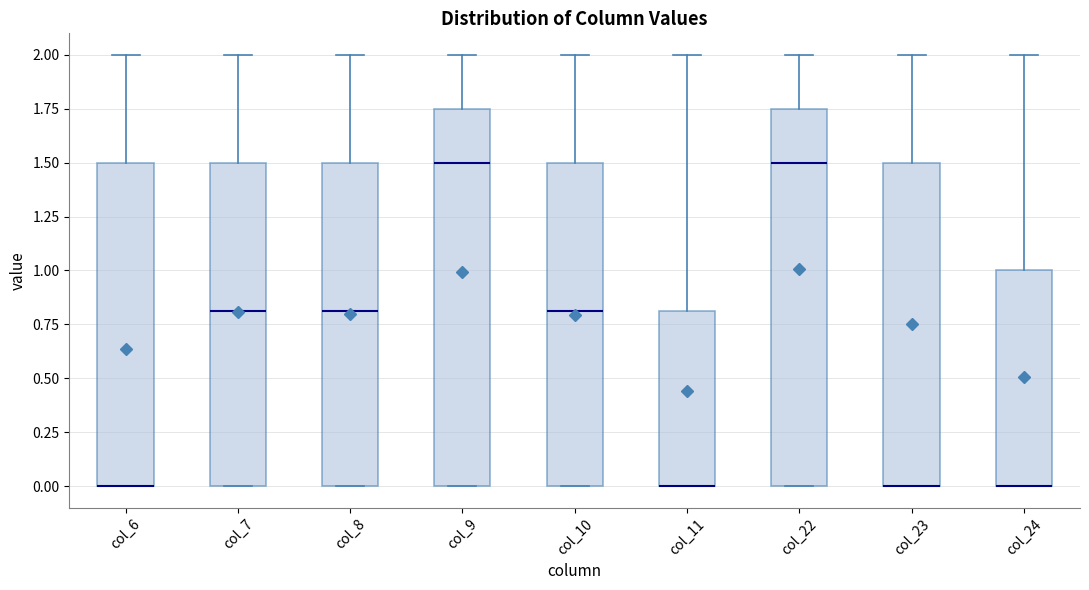

Reading left to right, transcribe this box plot: for each box, give where its median line is, the range the box spans, and where its two whiskers end, as read against the y-axis. The values are not printed on the chart, so give them approximately, as read against the axis.

col_6: median 0.00 (drawn on the box's lower edge), box 0.00 to 1.50, whiskers 0.00 to 2.00
col_7: median 0.80, box 0.00 to 1.50, whiskers 0.00 to 2.00
col_8: median 0.80, box 0.00 to 1.50, whiskers 0.00 to 2.00
col_9: median 1.50, box 0.00 to 1.75, whiskers 0.00 to 2.00
col_10: median 0.80, box 0.00 to 1.50, whiskers 0.00 to 2.00
col_11: median 0.00 (drawn on the box's lower edge), box 0.00 to 0.80, whiskers 0.00 to 2.00
col_22: median 1.50, box 0.00 to 1.75, whiskers 0.00 to 2.00
col_23: median 0.00 (drawn on the box's lower edge), box 0.00 to 1.50, whiskers 0.00 to 2.00
col_24: median 0.00 (drawn on the box's lower edge), box 0.00 to 1.00, whiskers 0.00 to 2.00